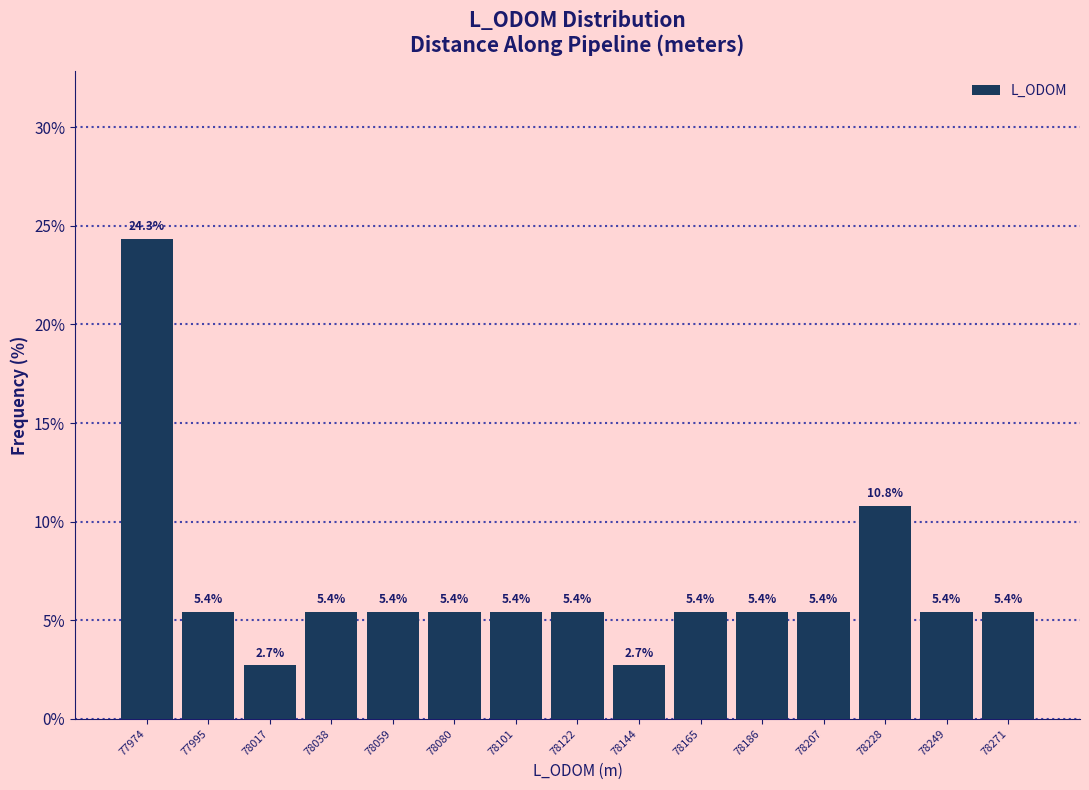

What is the height of the bar covering 78030 to 78050 on the x-axis? The bar edges are not printed on the chart, so give them approximately, as read against the axis.

5.4